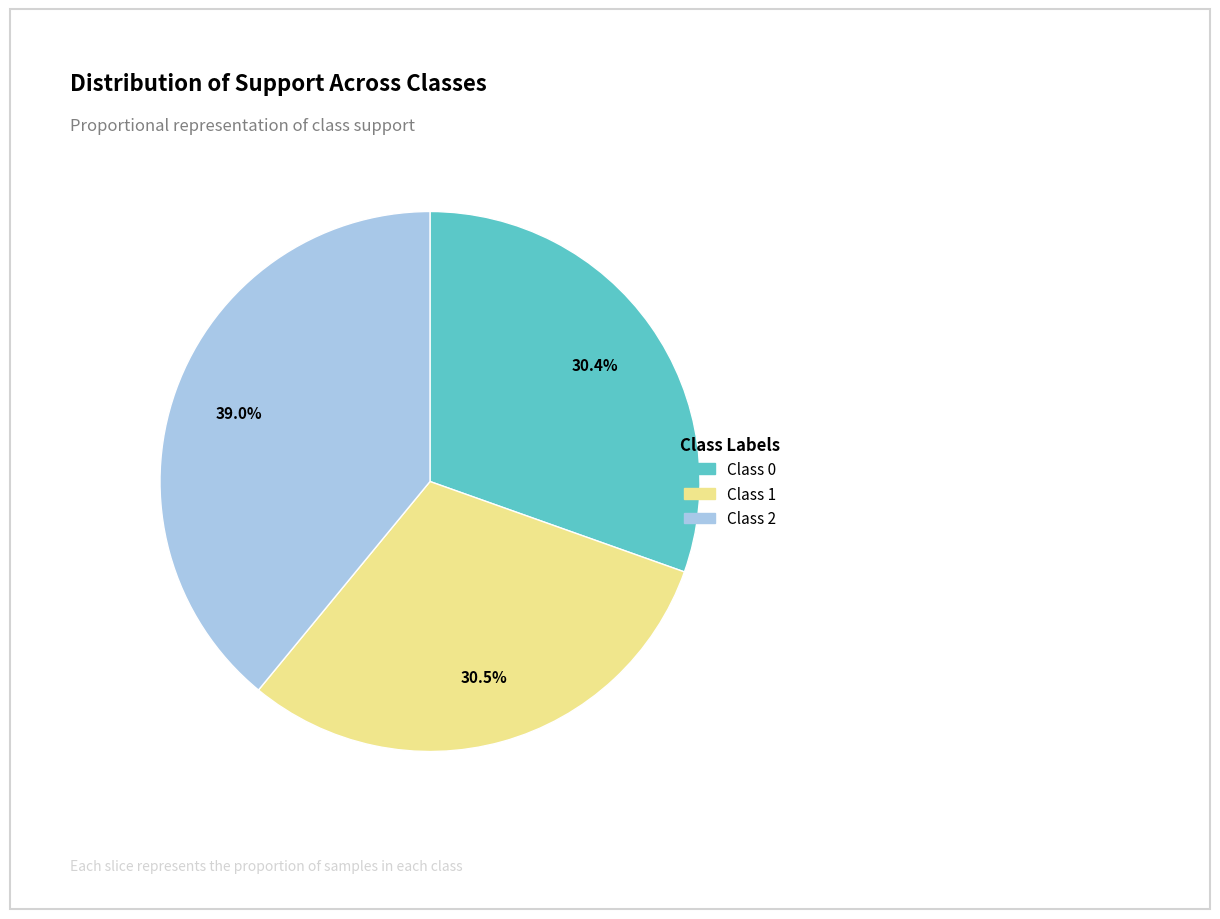

Is there a majority slice in this chart?

No